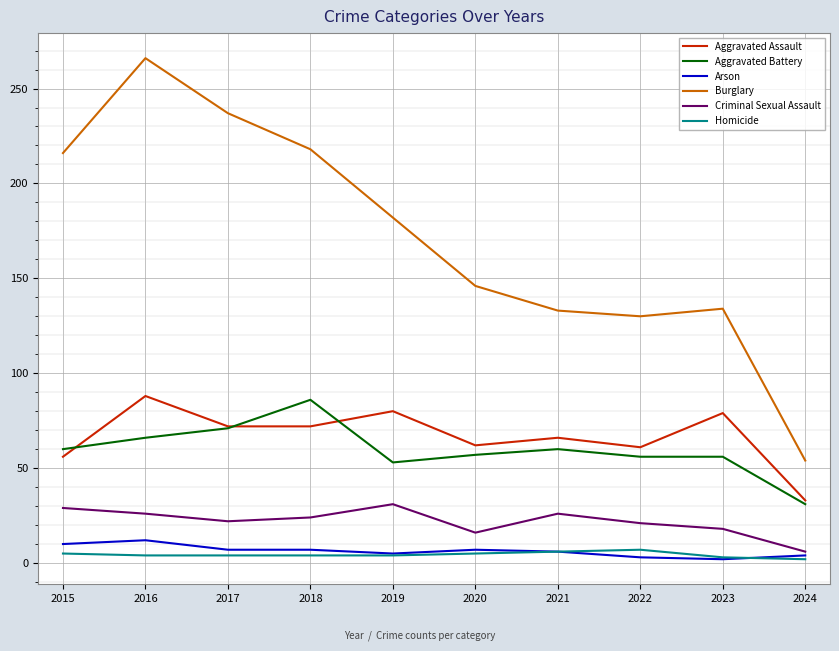

What is the approximate value of Criminal Sexual Assault at 2021?

26